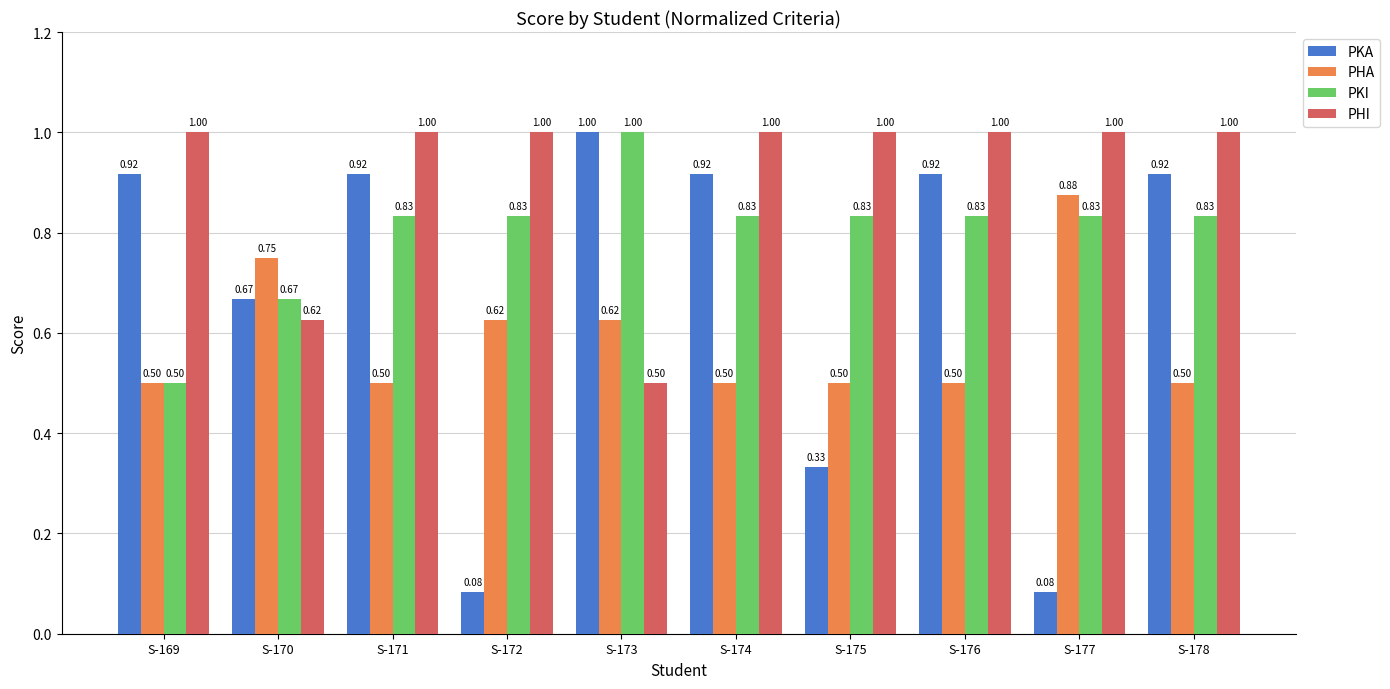

List the series in order of their overall mean, highest first.

PHI, PKI, PKA, PHA